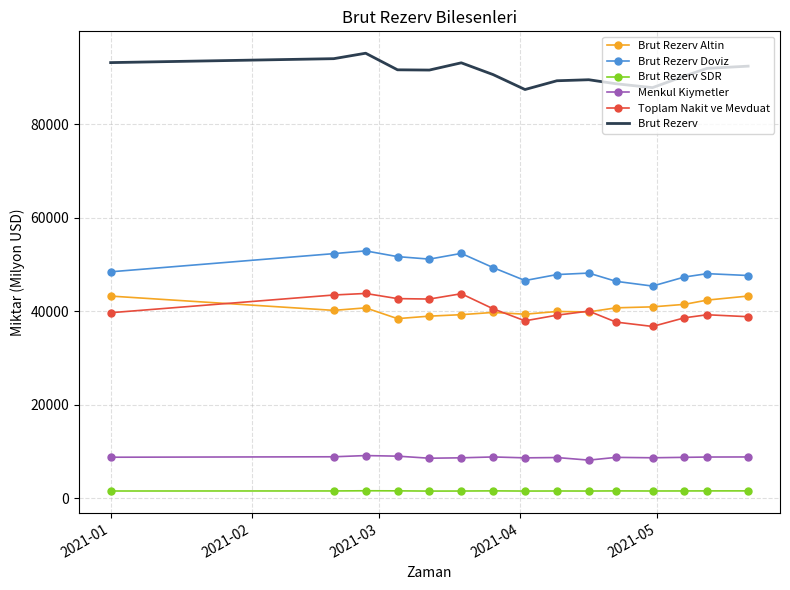

Which series has the largest total across all categories?

Brut Rezerv